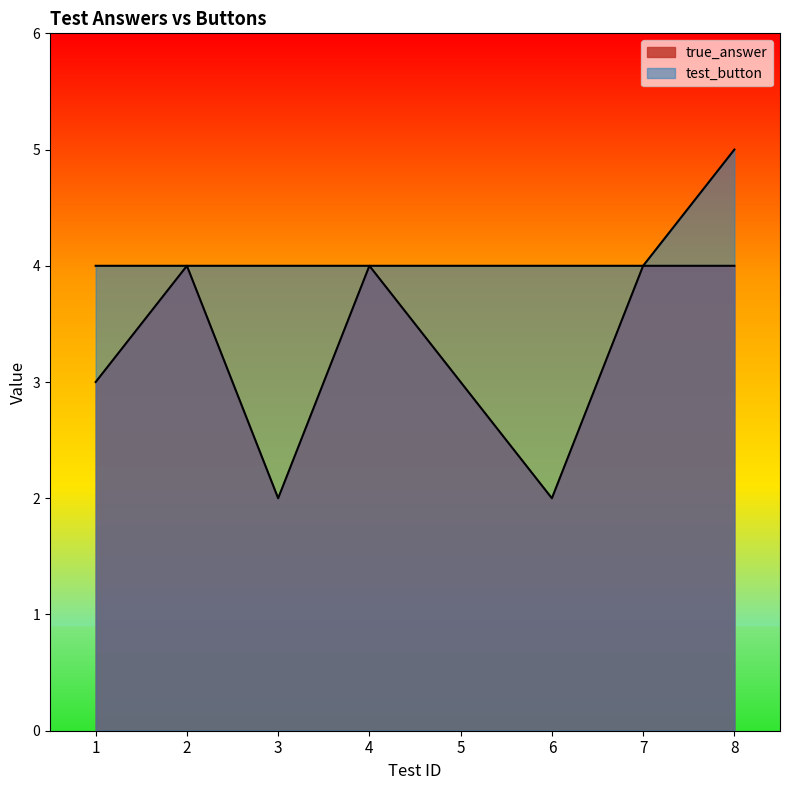

Reading left to right, list all the values displayed in this chart.

true_answer: 3	4	2	4	3	2	4	4
test_button: 4	4	4	4	4	4	4	5